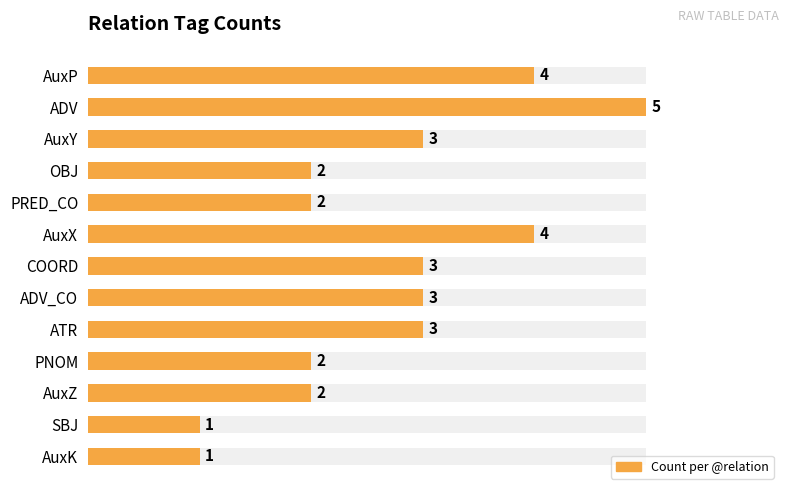

How many data points are less than 3?

6